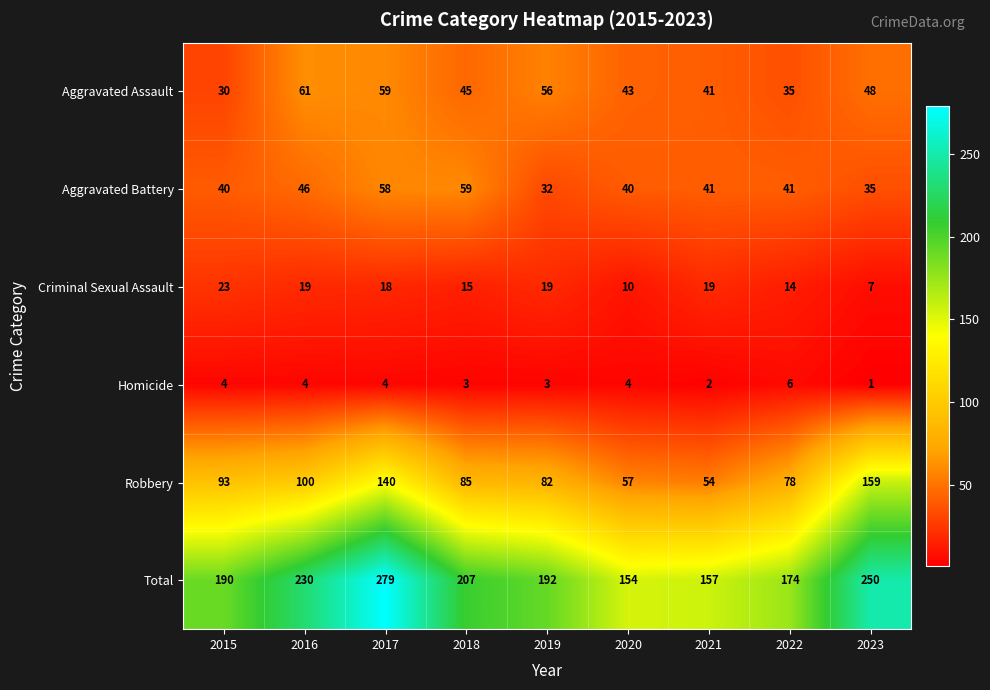

At how many categories does at least one series exceed 144?

9